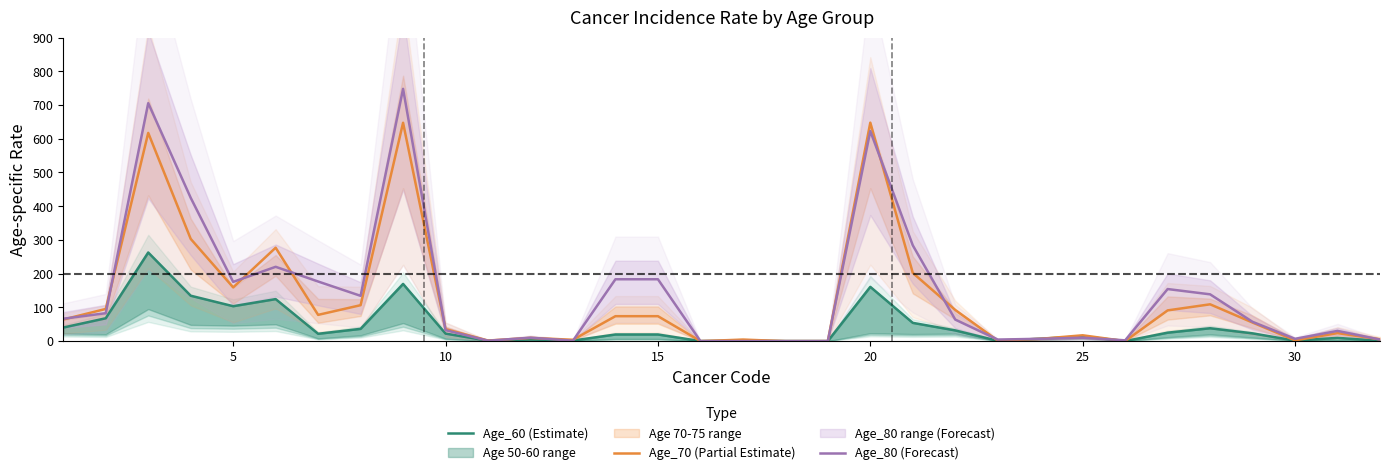

What is the difference between the maximum and minimum values in the Age_70 (Partial Estimate) series?

647.6